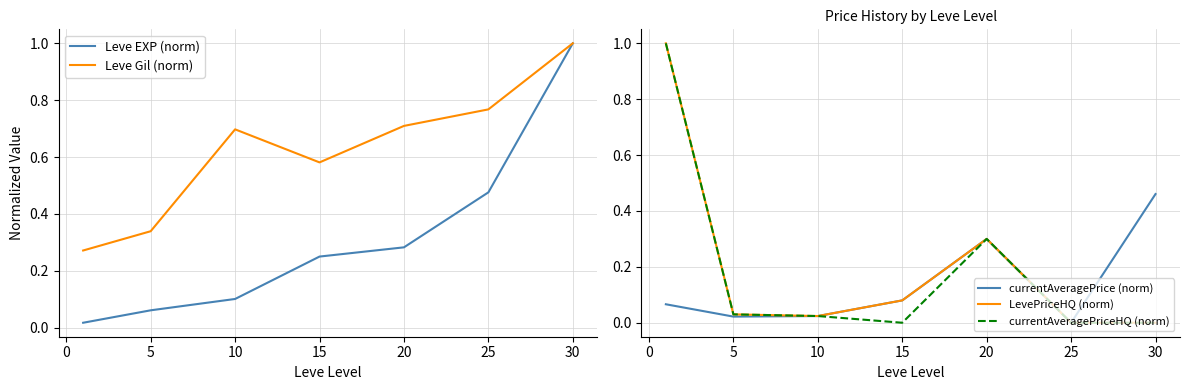

Which category has the highest value in the currentAveragePrice (norm) series?

30